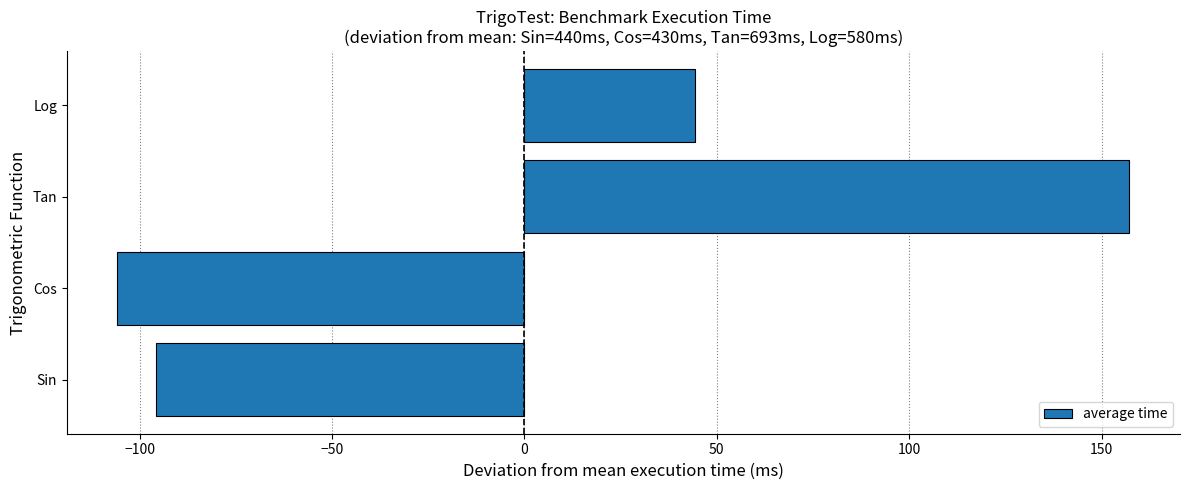

Is it true that the value at Cos is -105.8?

True